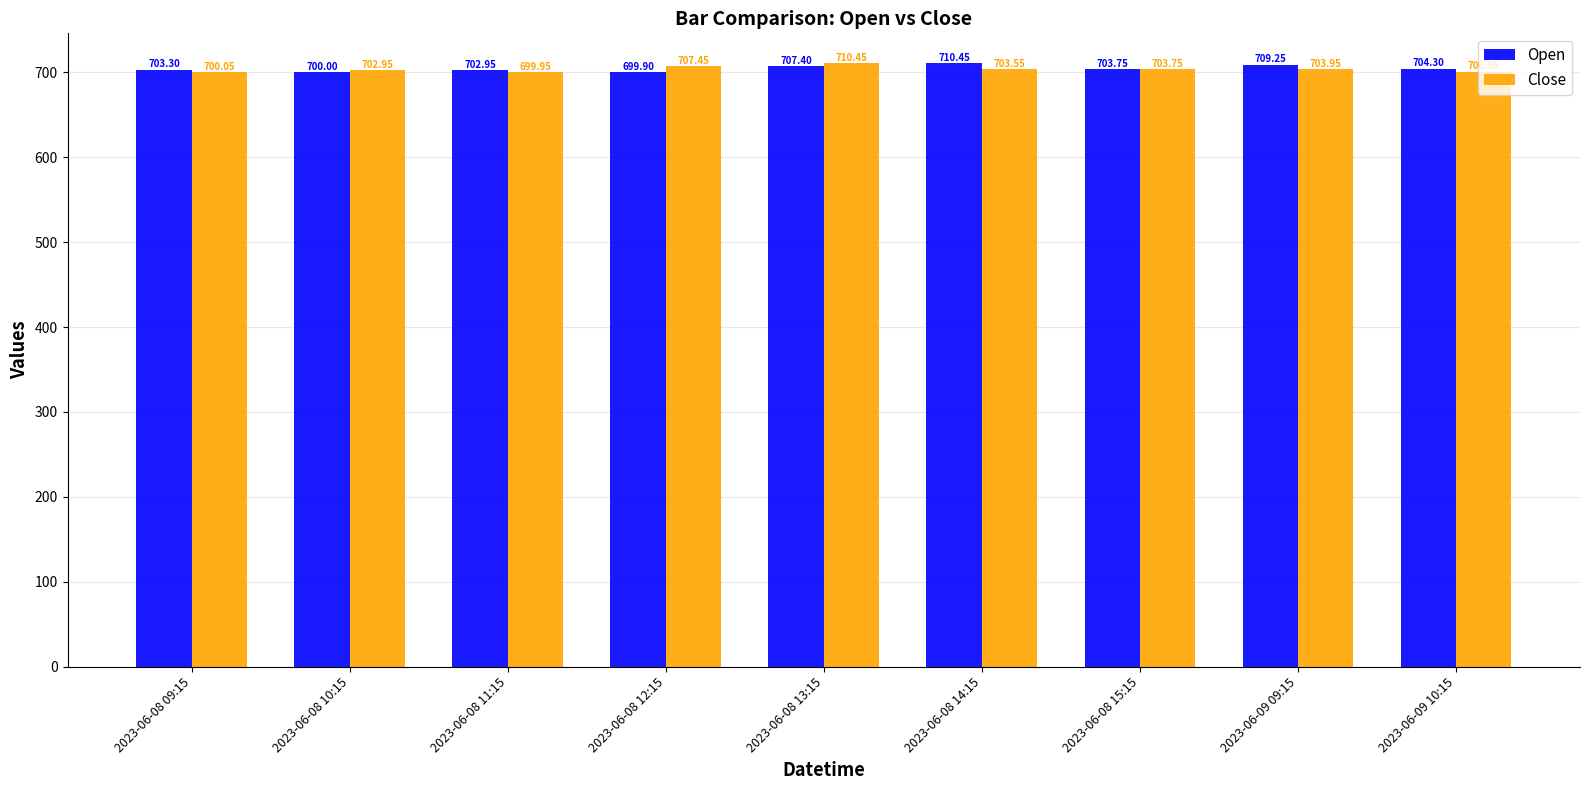

Rank the series at 2023-06-09 09:15 from highest to lowest value.

Open, Close